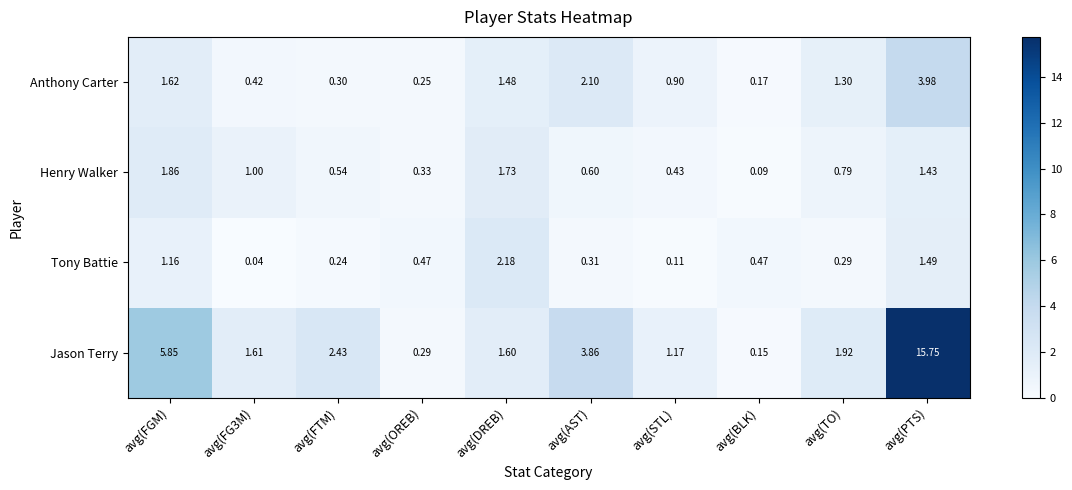

What is the total value across all series at avg(AST)?

6.9